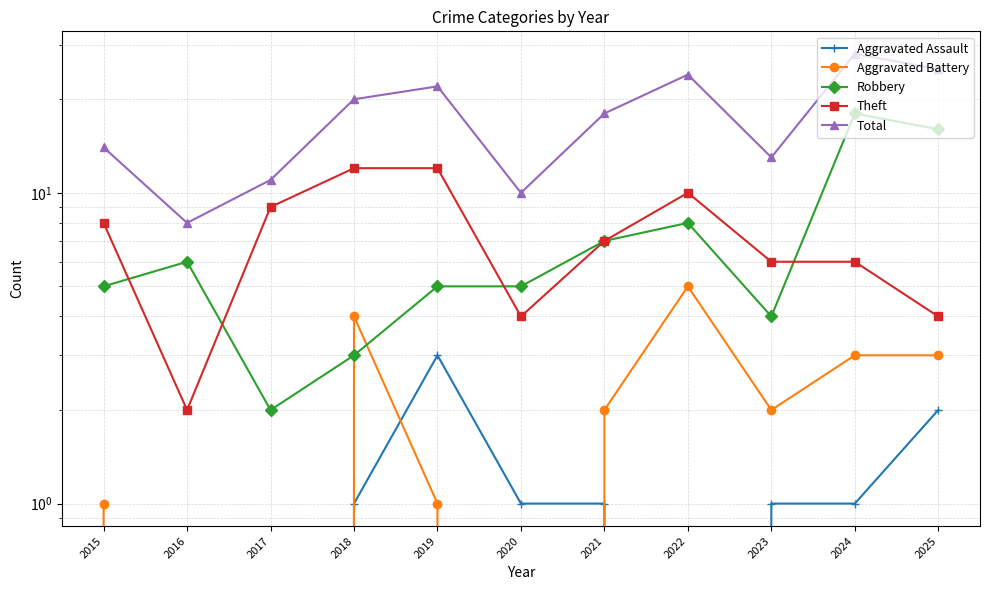

Count the number of categories in the chart.

11